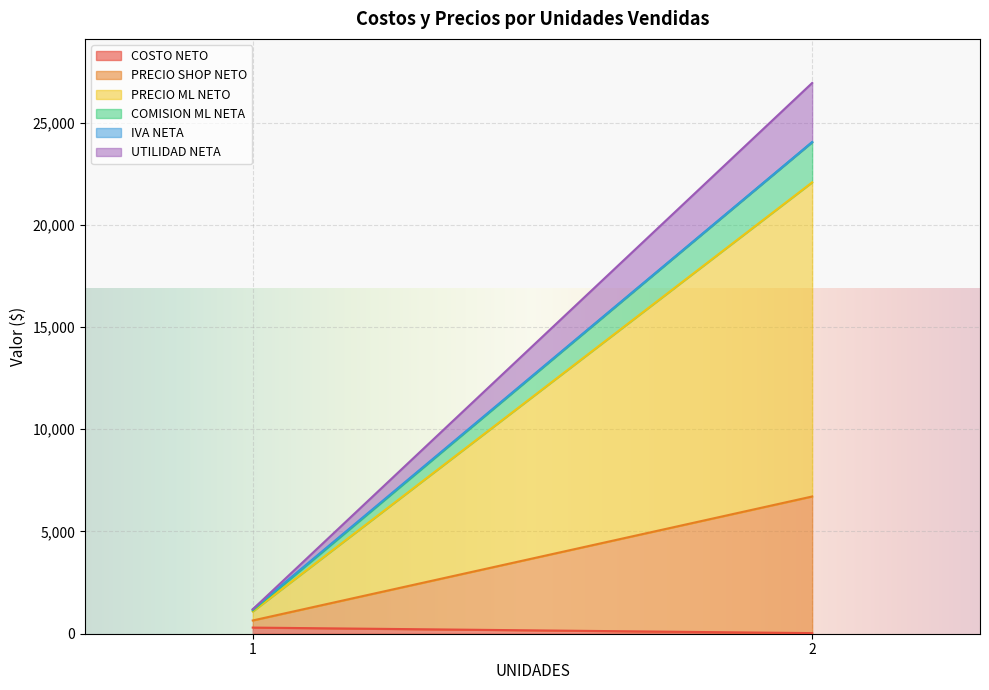

Between 2 and 1, which is larger?

1